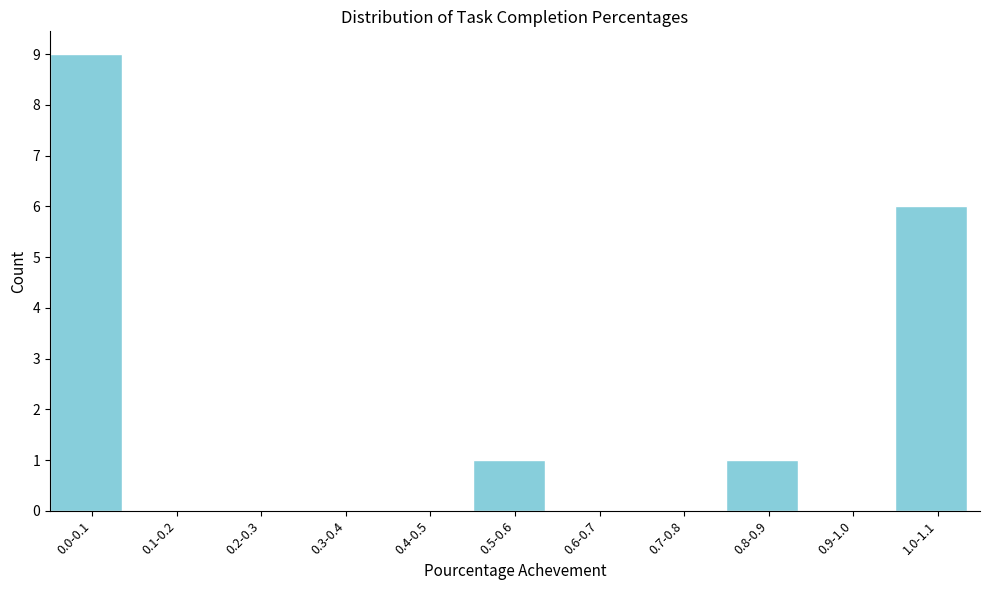

Reading left to right, extract all data points from this chart.

0.0-0.1=9	0.1-0.2=0	0.2-0.3=0	0.3-0.4=0	0.4-0.5=0	0.5-0.6=1	0.6-0.7=0	0.7-0.8=0	0.8-0.9=1	0.9-1.0=0	1.0-1.1=6